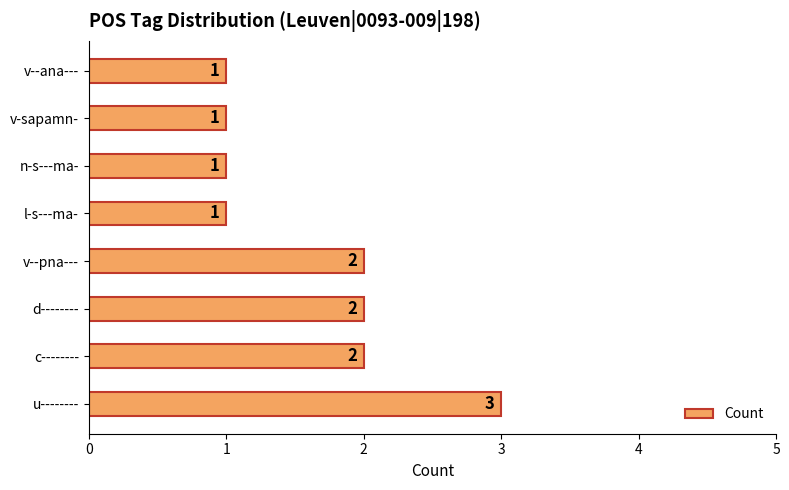

At which category does the chart reach its peak across all series?

u--------